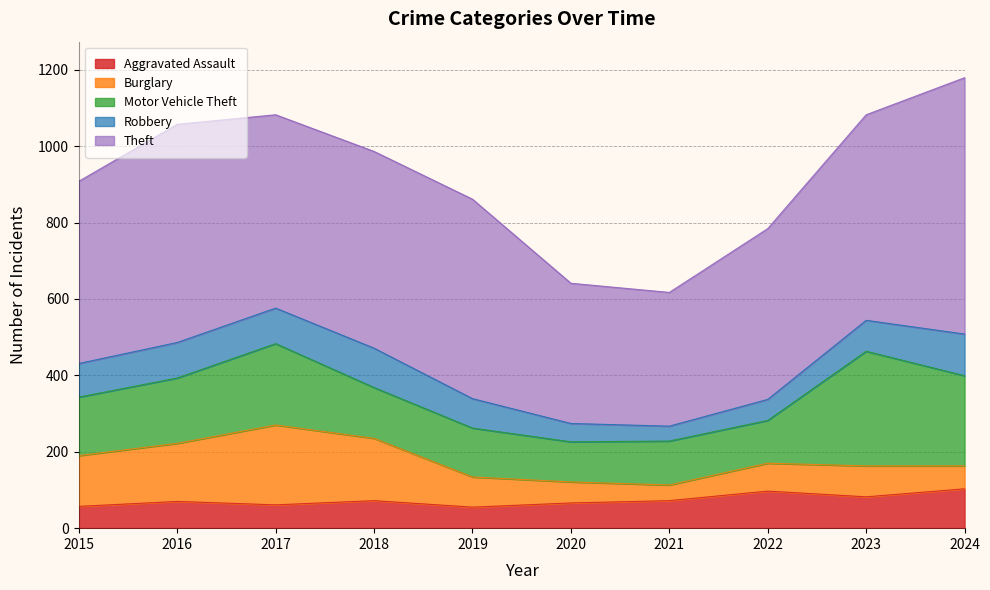

How many categories are shown in the chart?

10